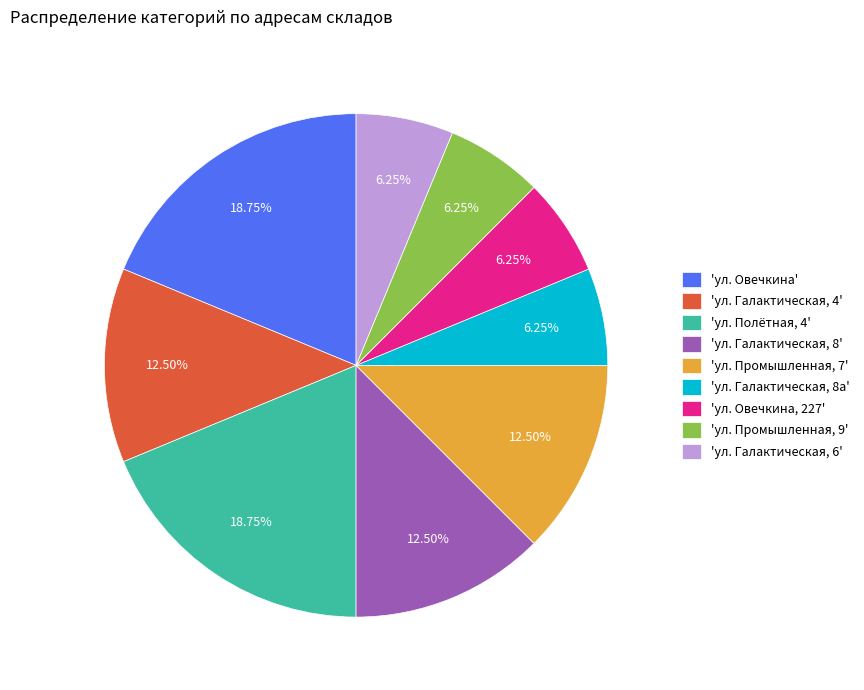

Count the number of slices in the pie.

9